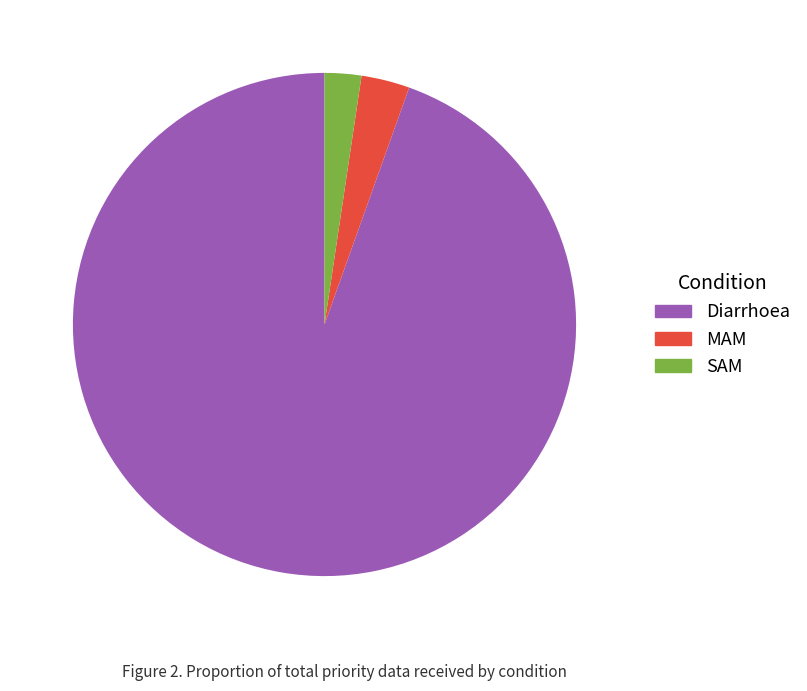

The Diarrhoea slice represents 95% of the pie. True or false?

True